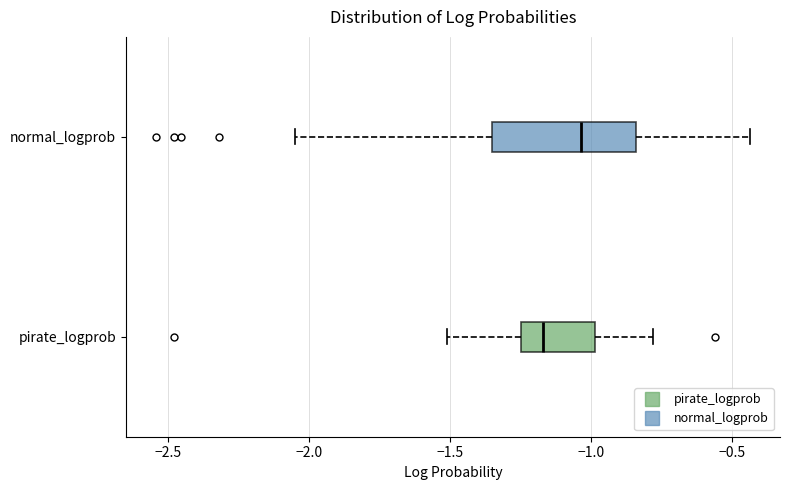

Where does the right whisker of the box for normal_logprob end on the x-axis? The values are not printed on the chart, so give them approximately, as read against the axis.

-0.45